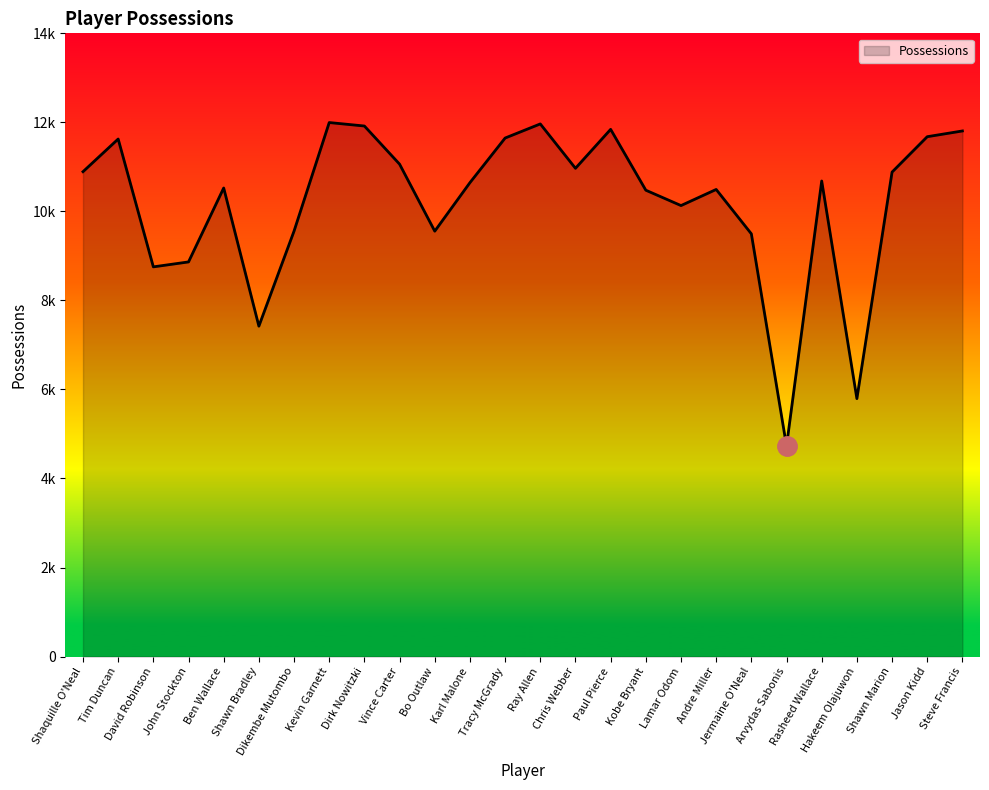

Does the chart display data point markers on the line(s)?

No